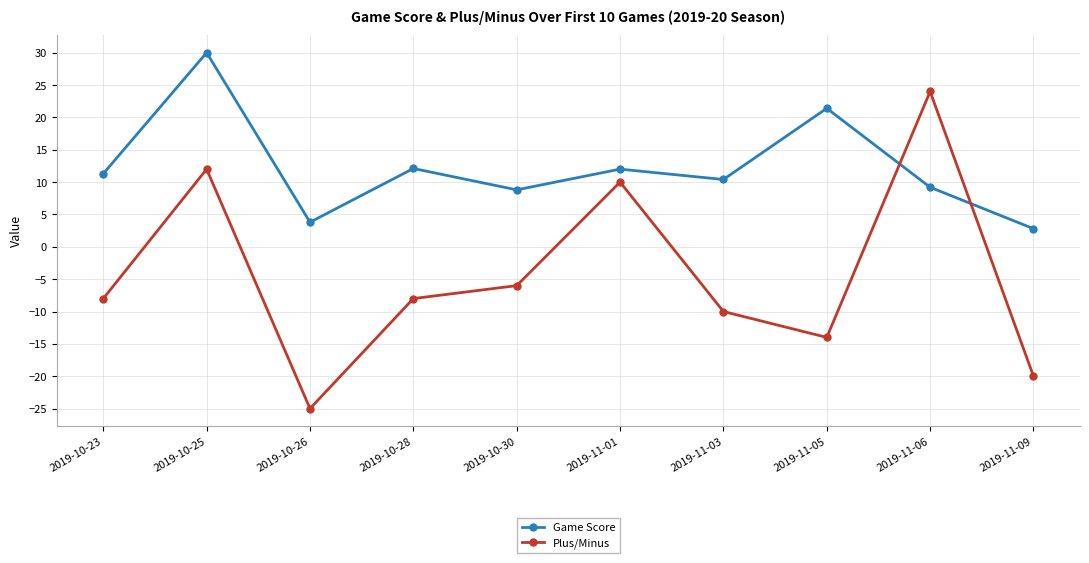

Which series changed the most between 2019-10-30 and 2019-11-05?

Game Score